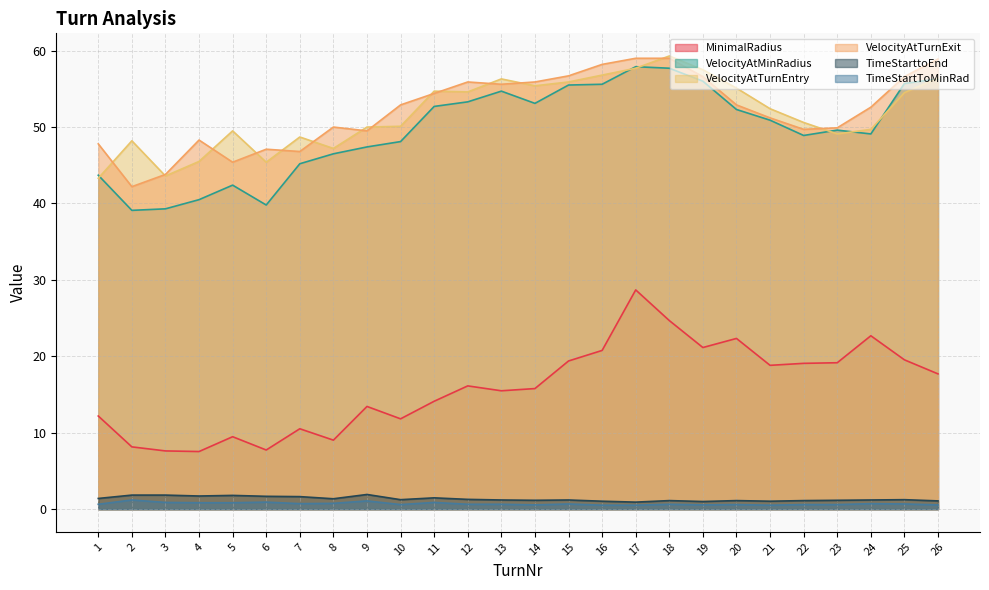

What is the highest value of the TimeStarttoEnd series?

1.9